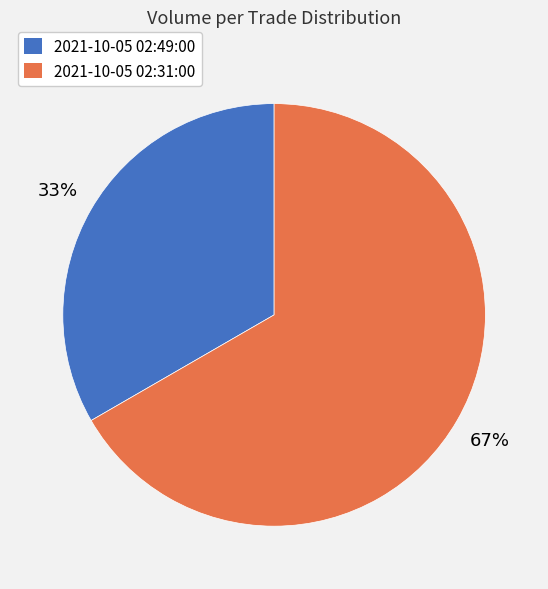

True or false: 2021-10-05 02:31:00 accounts for 67% of the total.

True